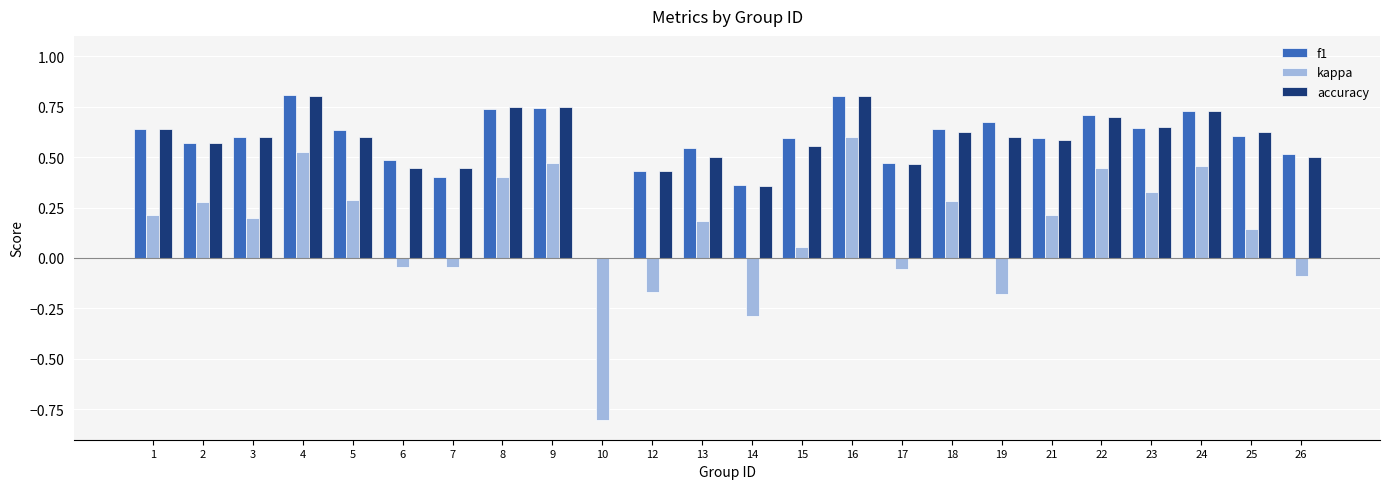

What is the spread (max minus min) of values at 19?

0.9